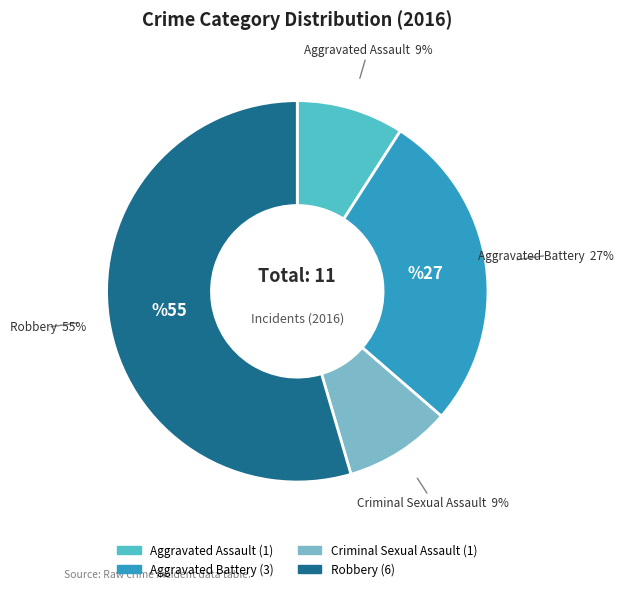

How many slices are in this pie chart?

4